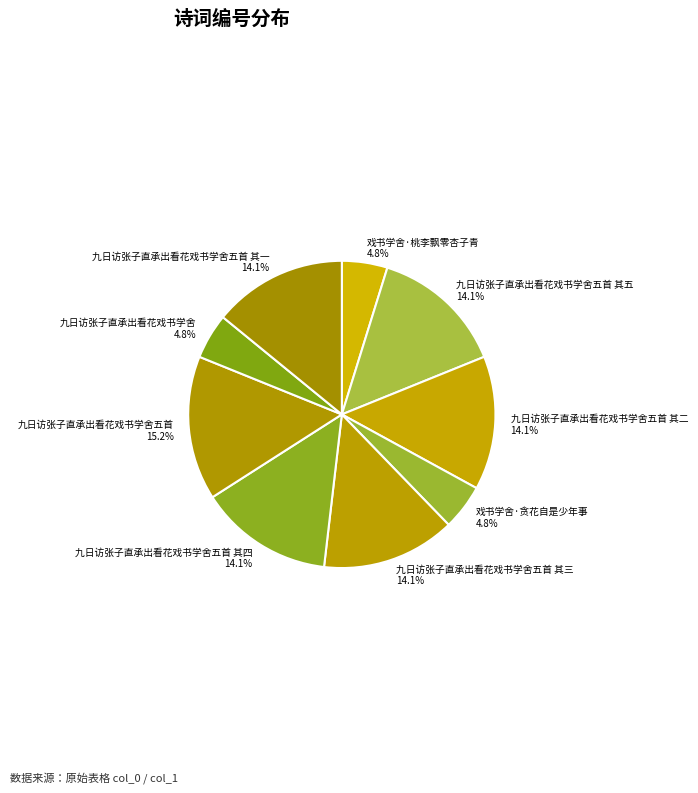

What is the ratio of the value at 戏书学舍·贪花自是少年事 to the value at 九日访张子直承出看花戏书学舍?

1.0